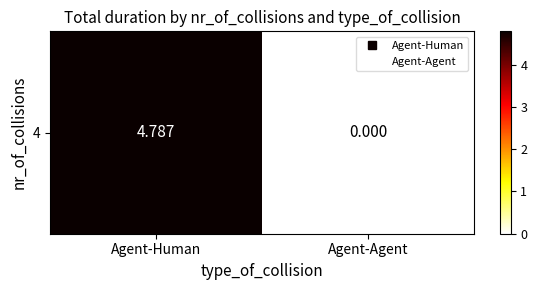

What is the sum of the values at Agent-Agent and Agent-Human?

4.8